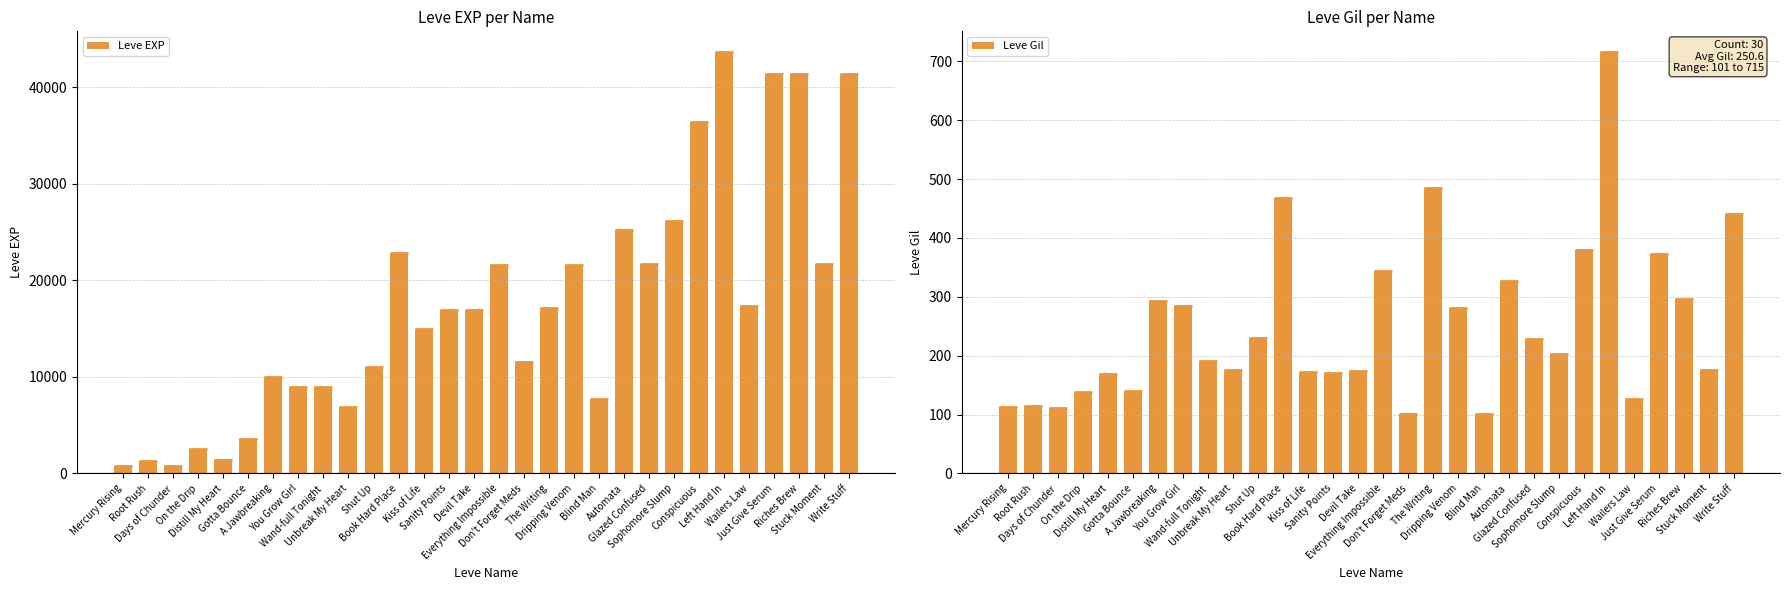

What is the label of the 29th bar from the left?

Stuck Moment